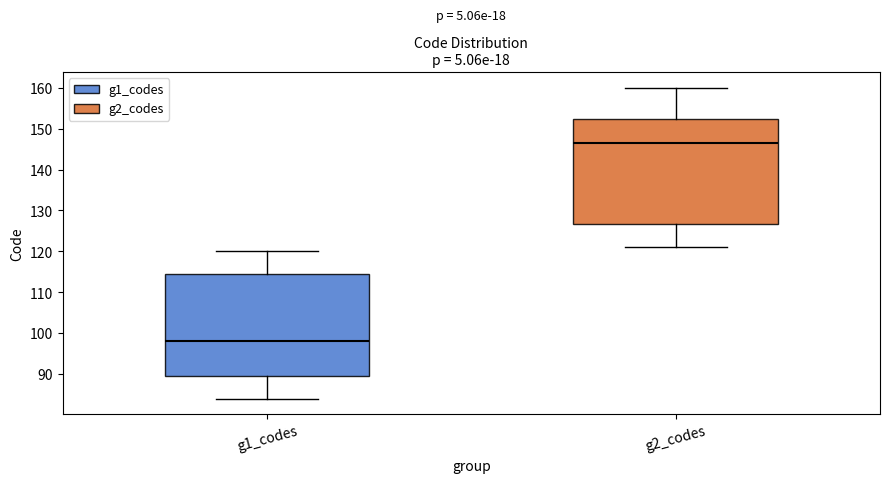

Reading left to right, read every box against the y-axis: the position of its median line, the range the box covers, and the ends of its whiskers. The values are not printed on the chart, so give them approximately, as read against the axis.

g1_codes: median 98, box 90 to 115, whiskers 84 to 120
g2_codes: median 147, box 127 to 152, whiskers 121 to 160